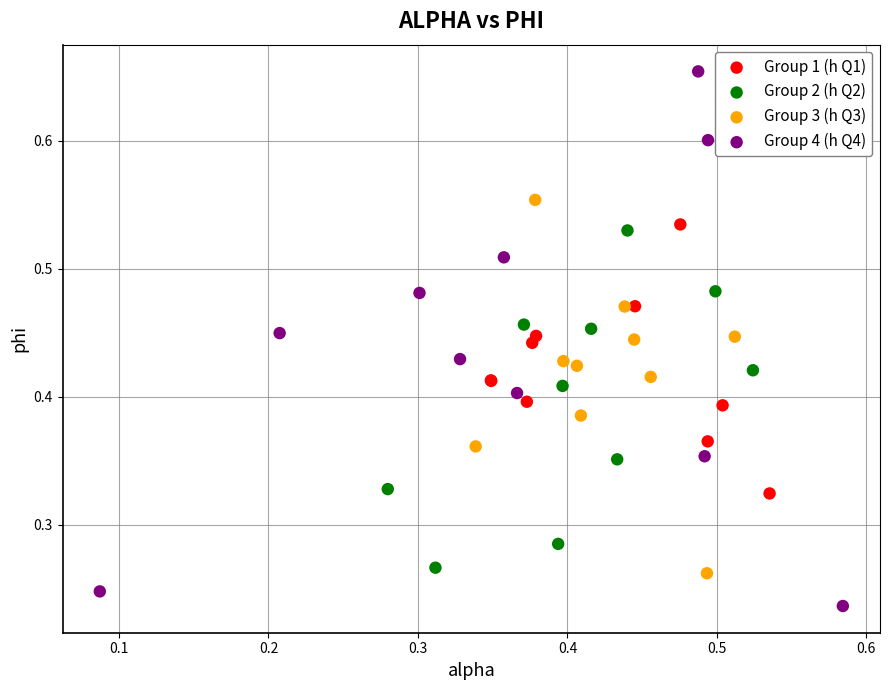

Which series reaches the maximum Y coordinate?

Group 4 (h Q4)